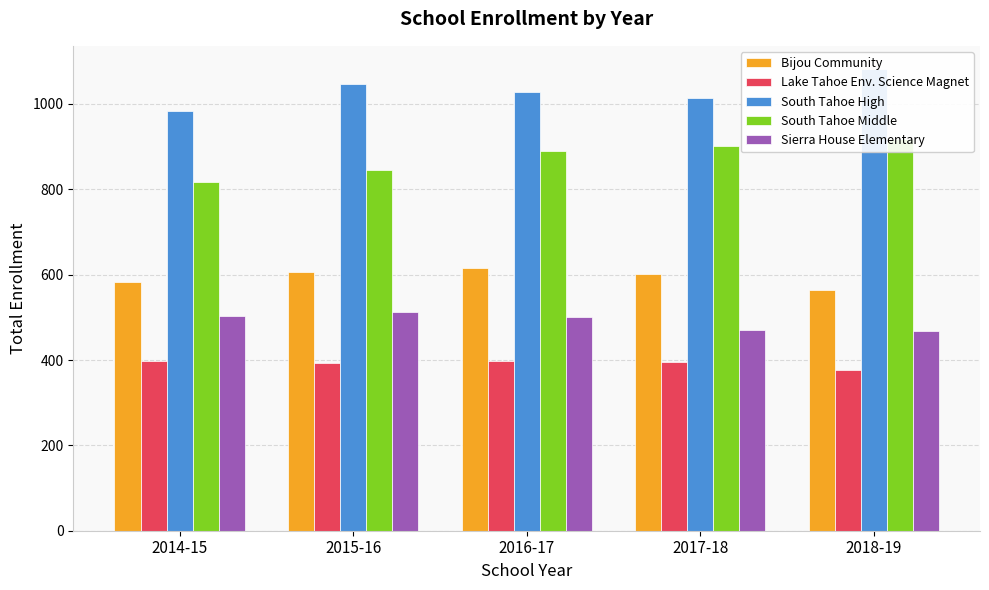

How many groups of bars are there?

5